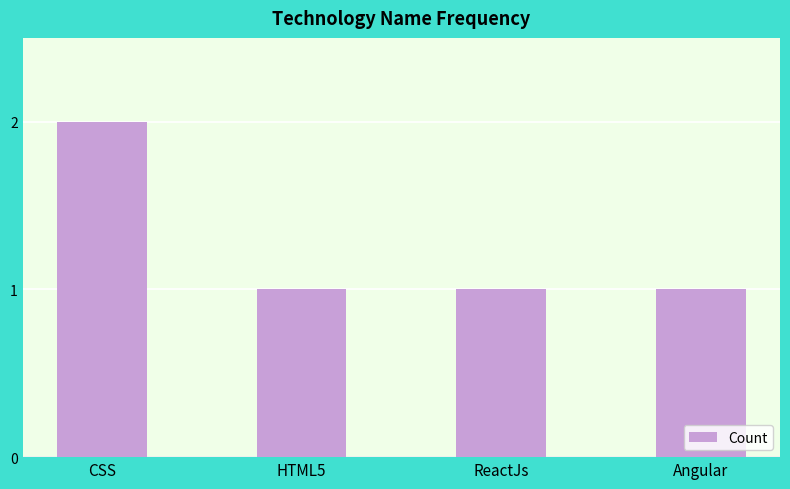

Reading left to right, list all the values displayed in this chart.

CSS=2	HTML5=1	ReactJs=1	Angular=1